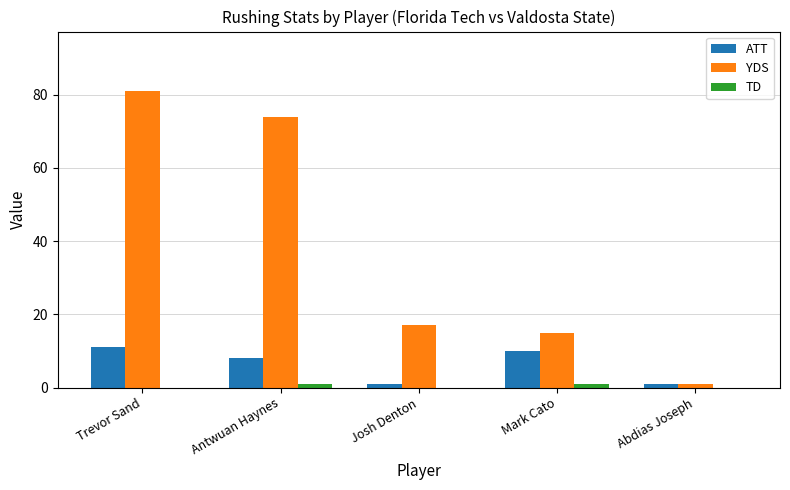

Where is ATT nearest to the value 6?

Antwuan Haynes